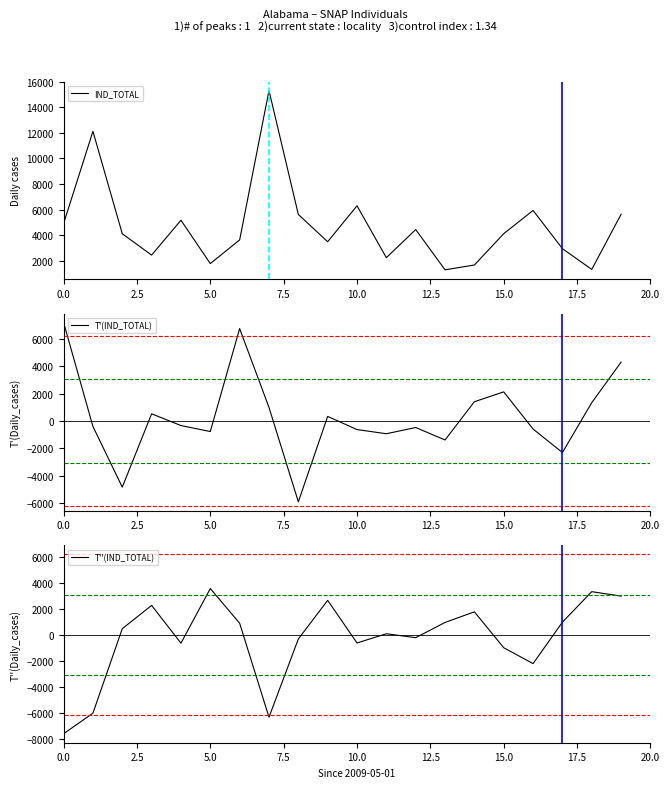

True or false: T''(IND_TOTAL) and IND_TOTAL cross at least once.

True